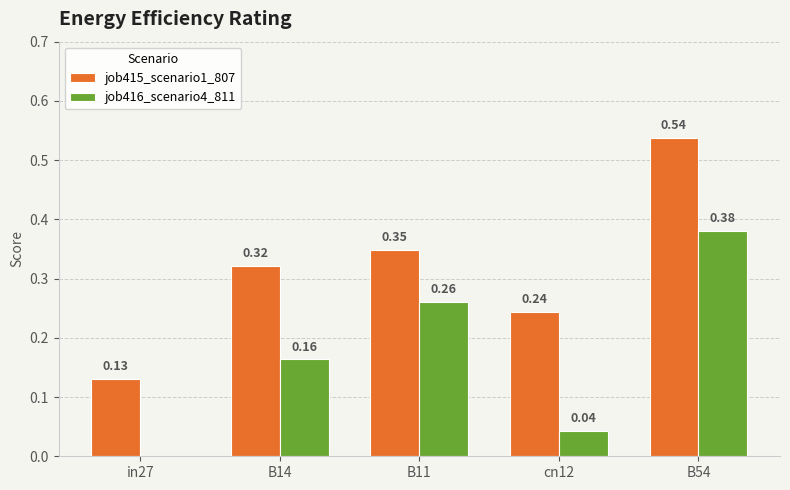

What is the sum of all job415_scenario1_807 values?

1.6